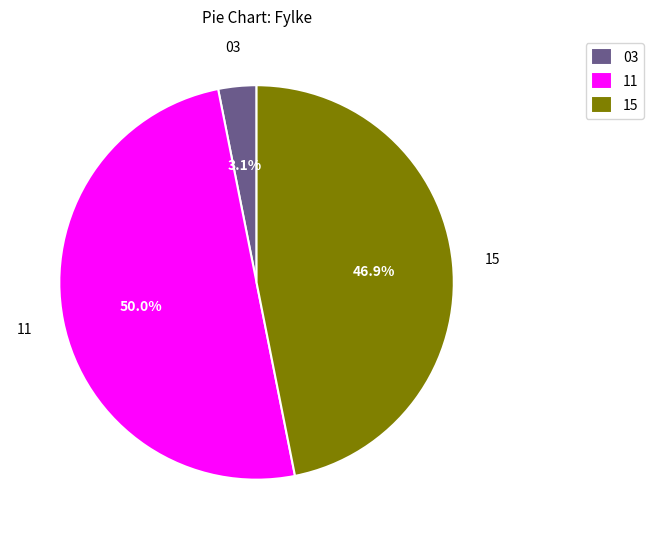

Rank the categories by value from lowest to highest.

03, 15, 11